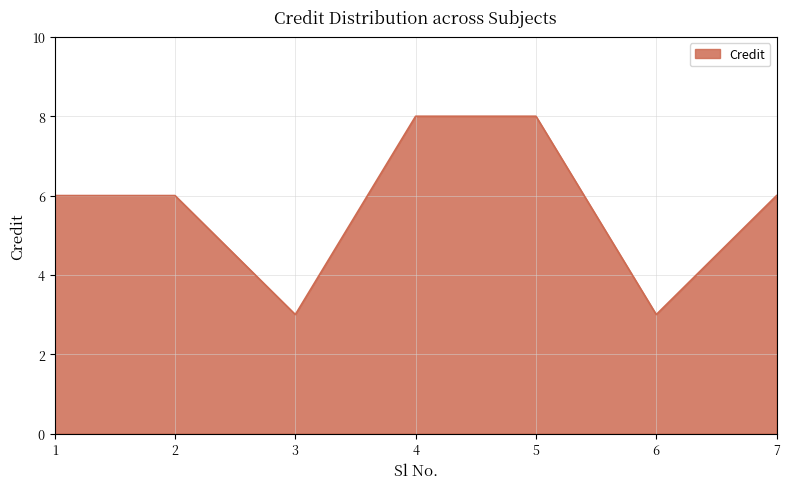

What value does the data have at 2?

6